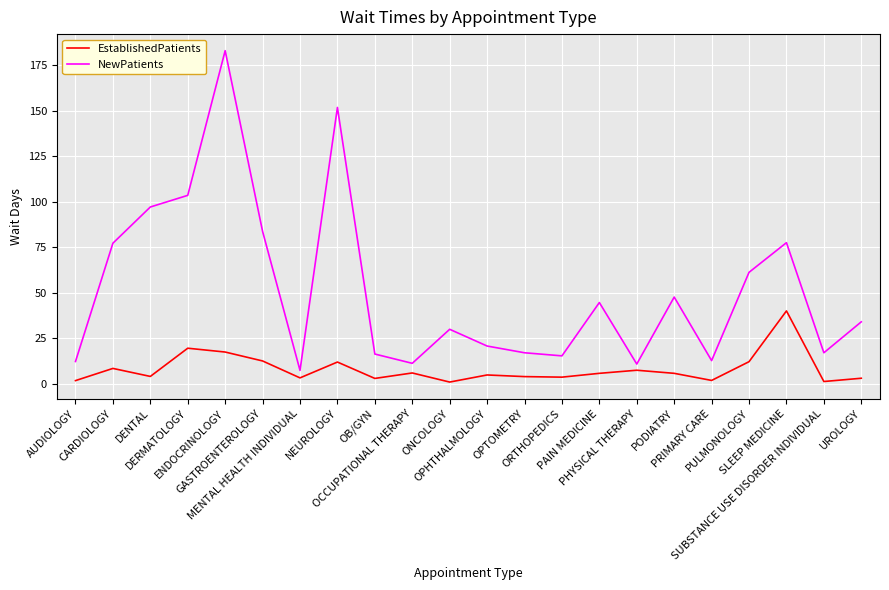

Which series has the largest range (max minus min)?

NewPatients